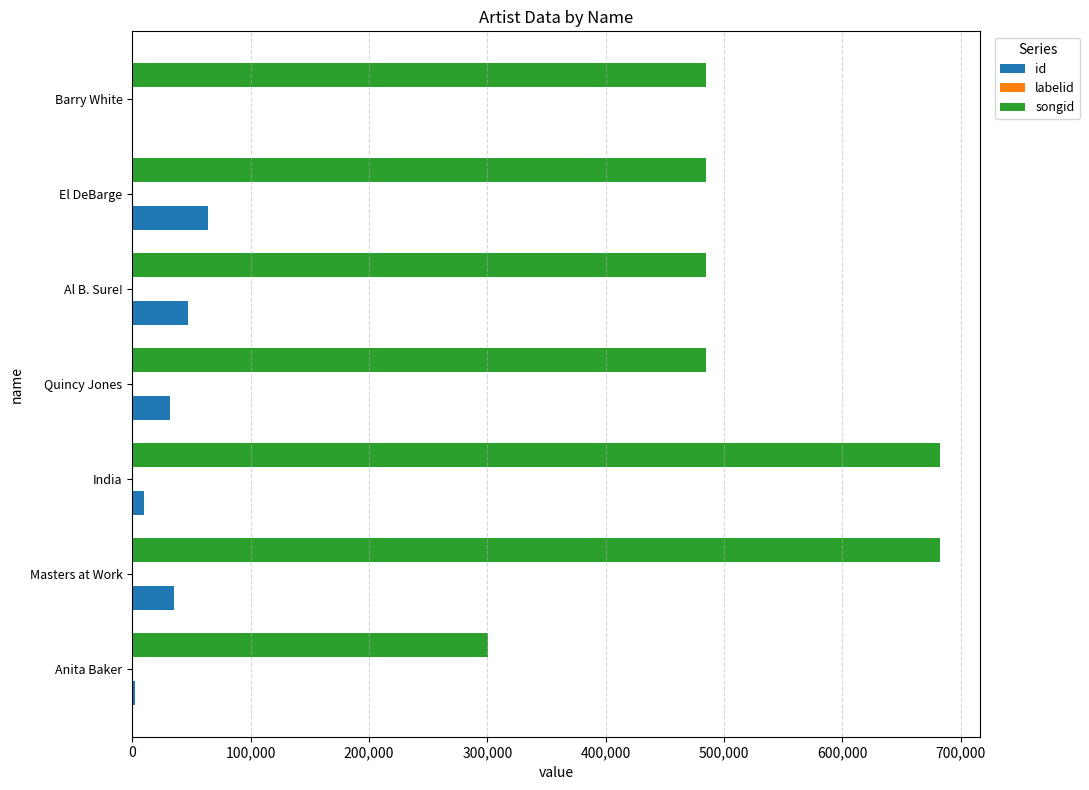

How many data points does each series have?

7